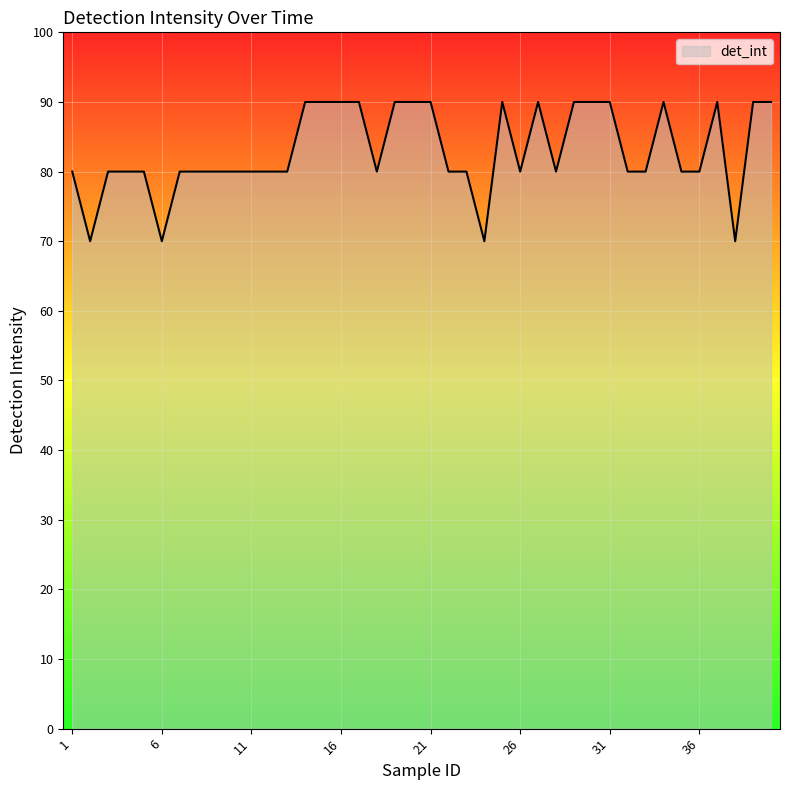

What is the smallest value displayed?

70